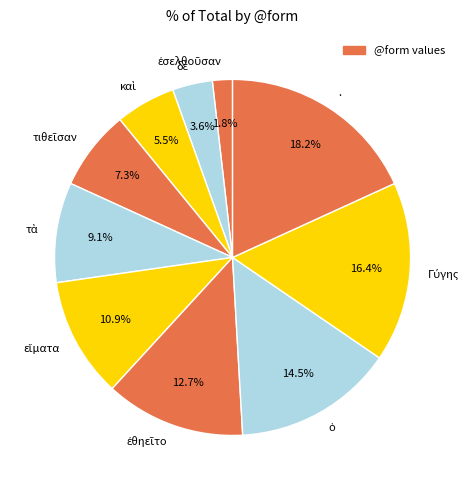

Count the number of slices in the pie.

10